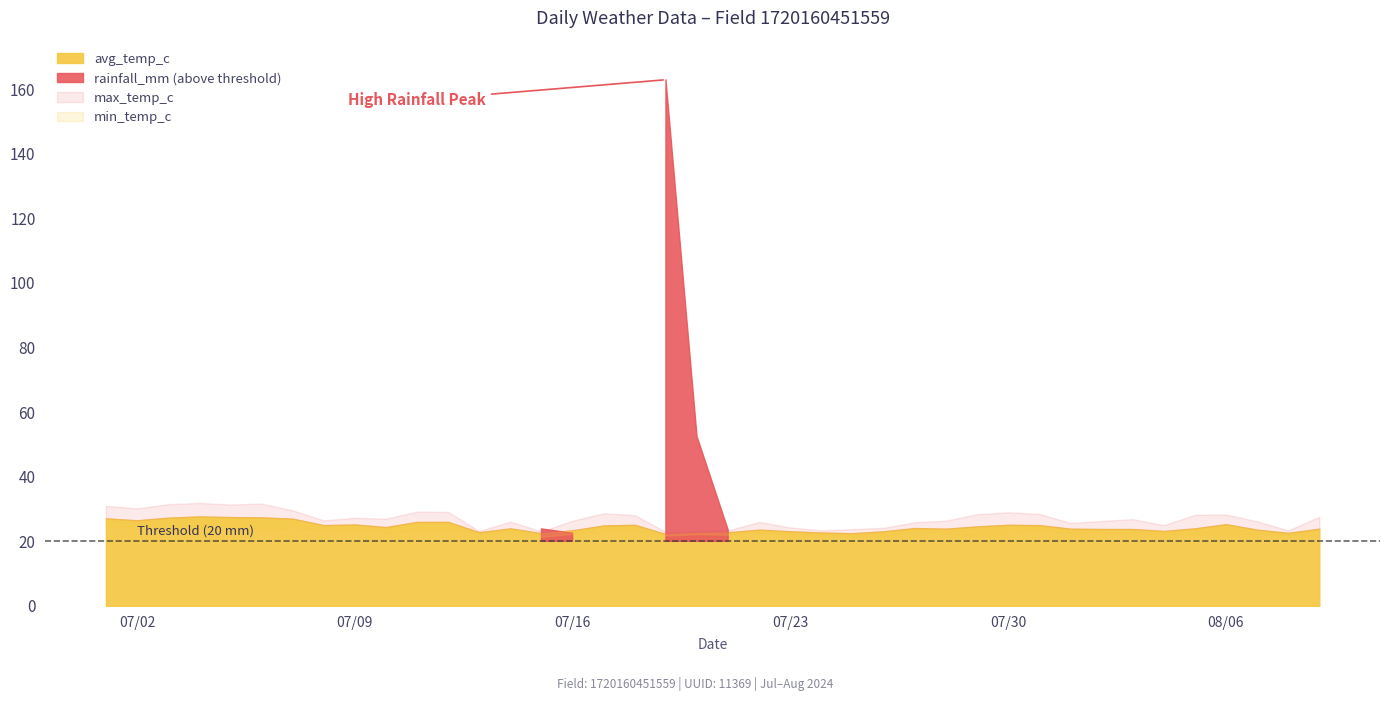

What is the average value of the min_temp_c series?

22.7